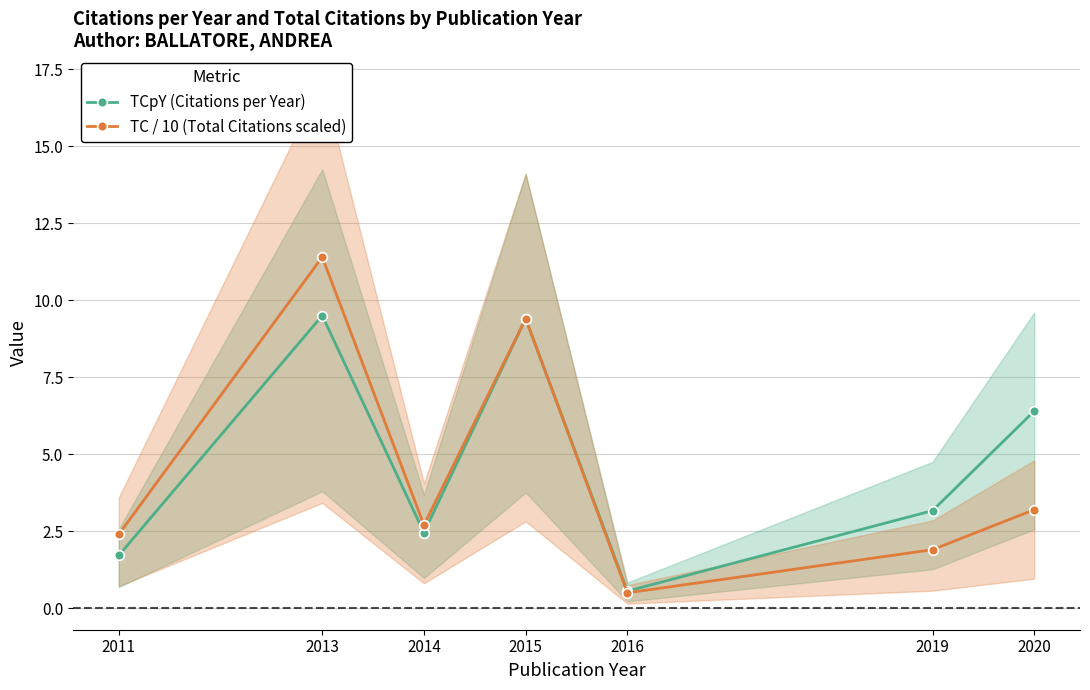

Which has a higher value, 2013 or 2020?

2013